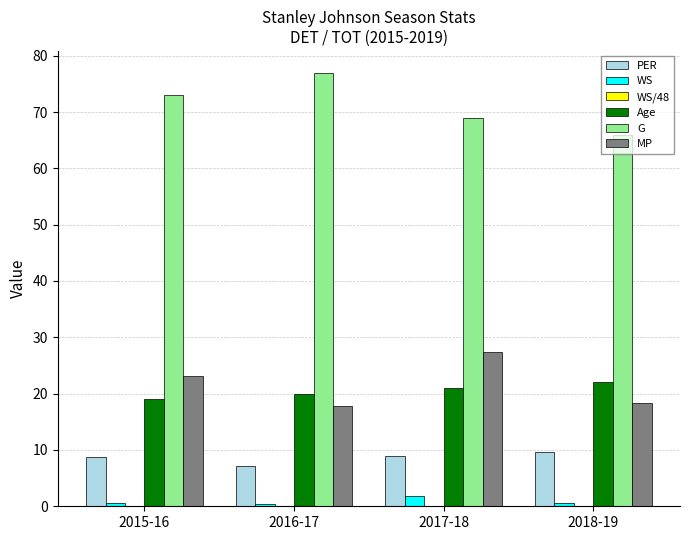

Which series has the largest total across all categories?

G